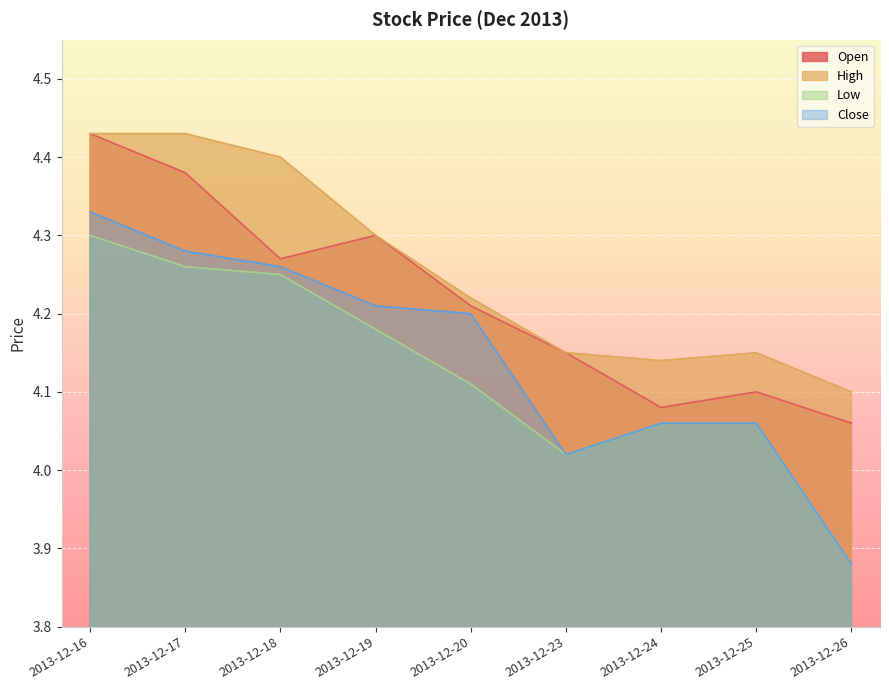

True or false: Close has a value of 6.8 at 2013-12-20.

False